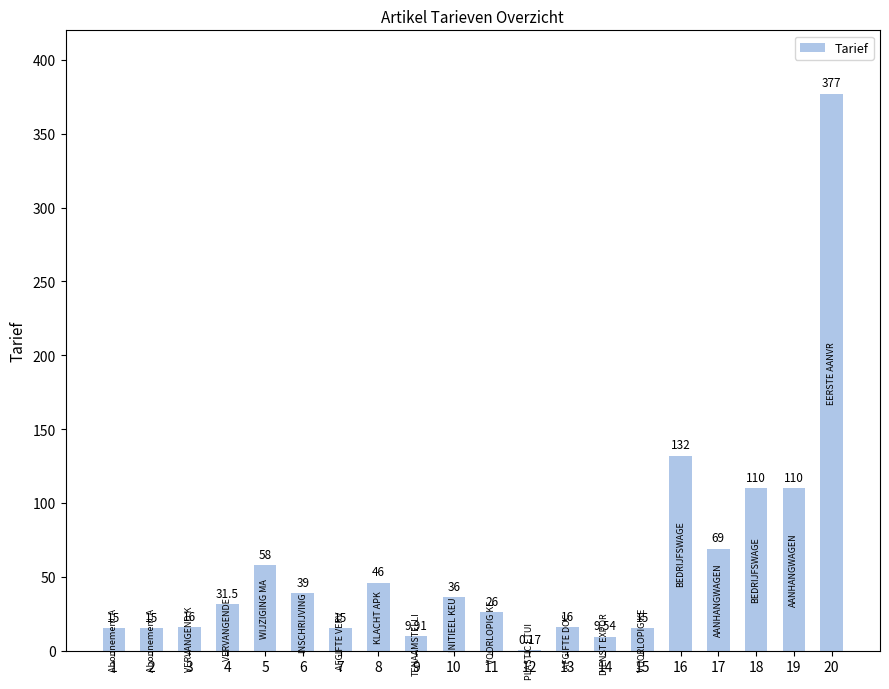

What is the change in value from 13 to 18?

+94.0